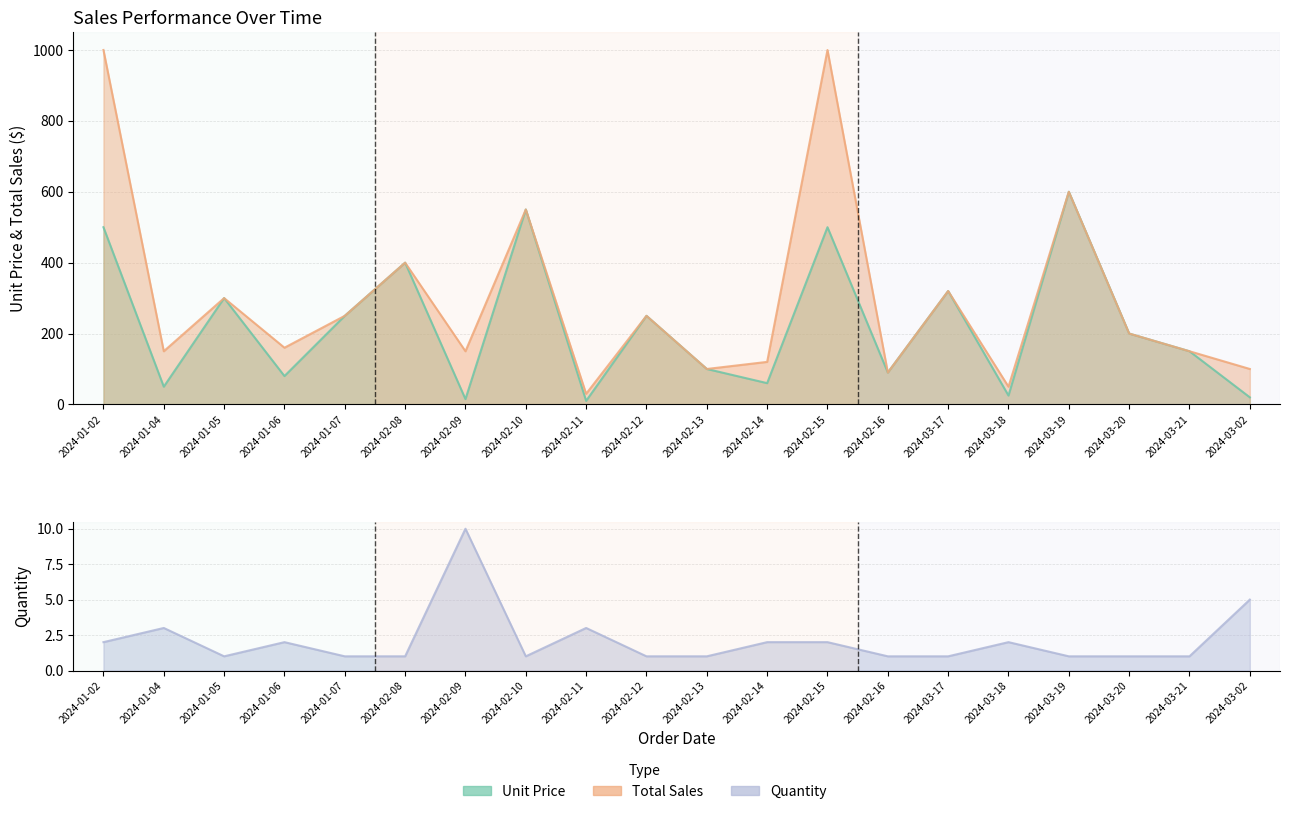

Where is the first local minimum for Unit Price?

2024-01-04